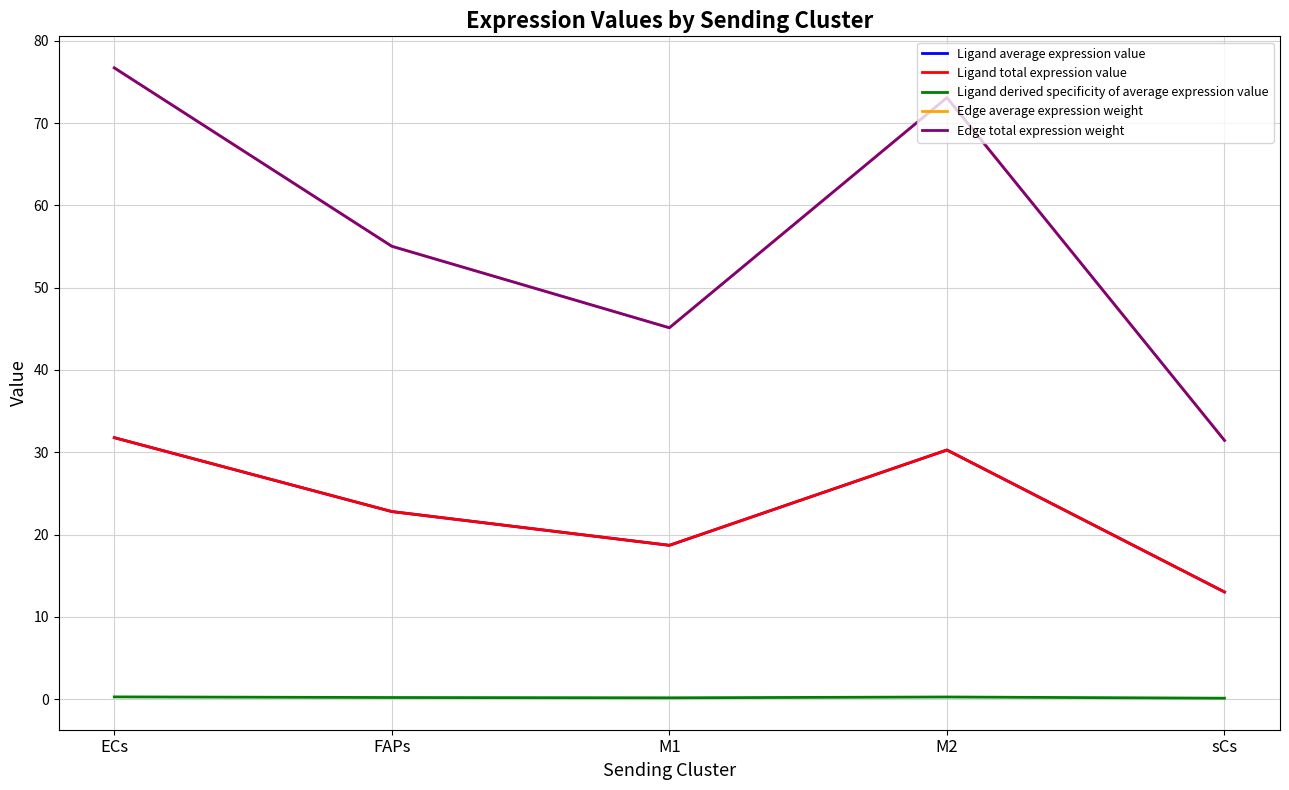

What is the label of the 5th point from the right?

ECs